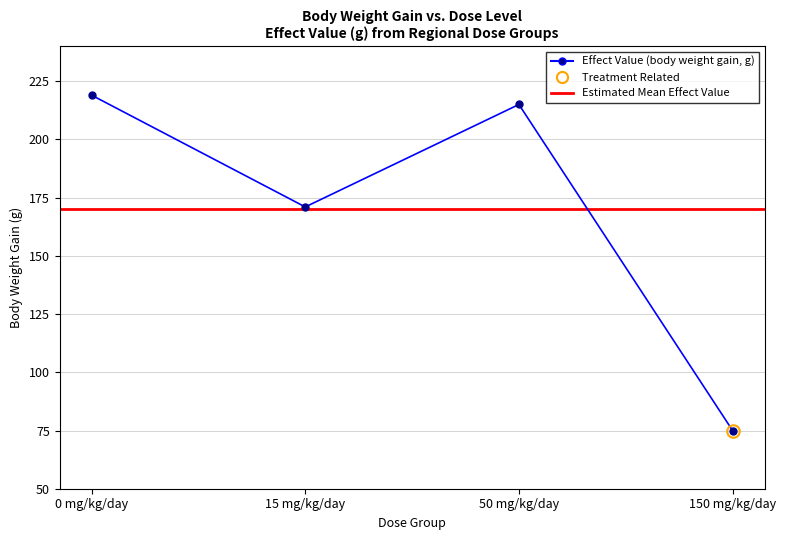

Rank the categories by value from lowest to highest.

150 mg/kg/day, 15 mg/kg/day, 50 mg/kg/day, 0 mg/kg/day